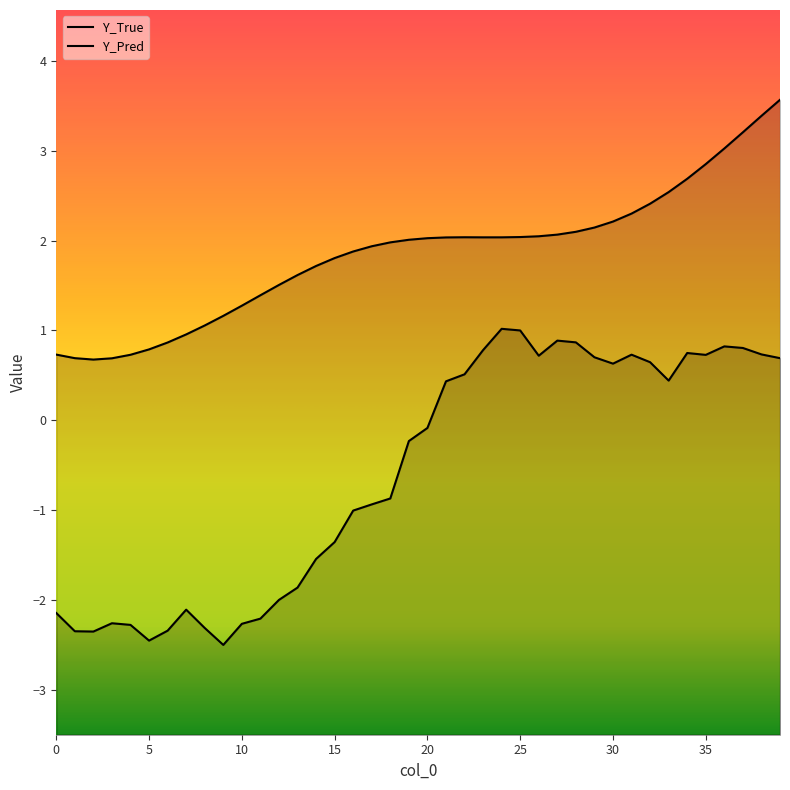

Which series has the largest range (max minus min)?

Y_Pred